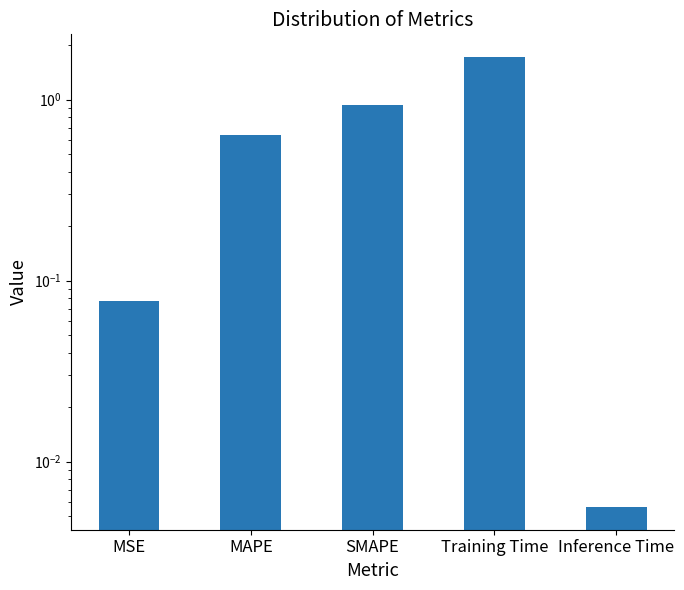

Are the bars horizontal?

No